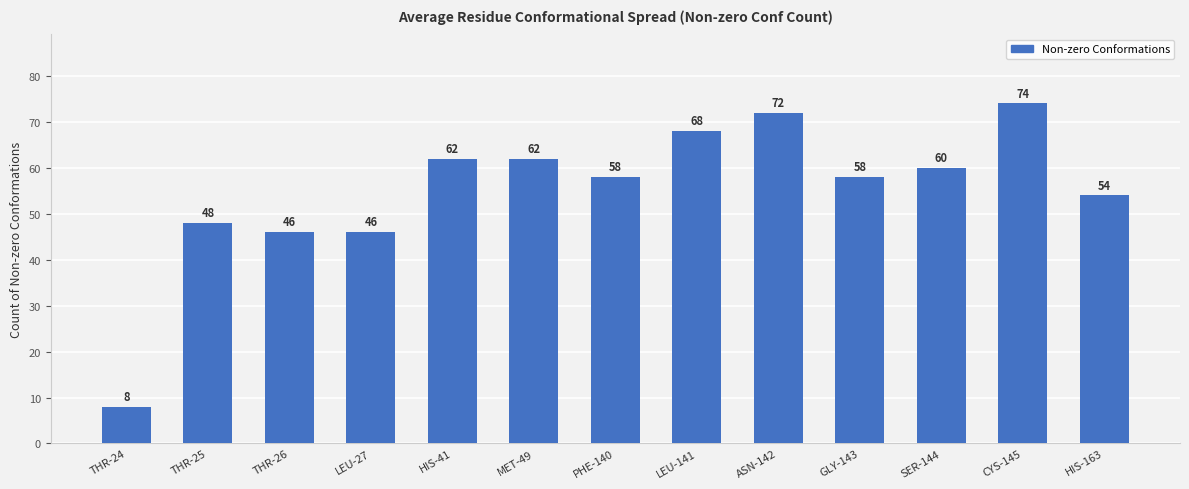

How many values are below 58?

5